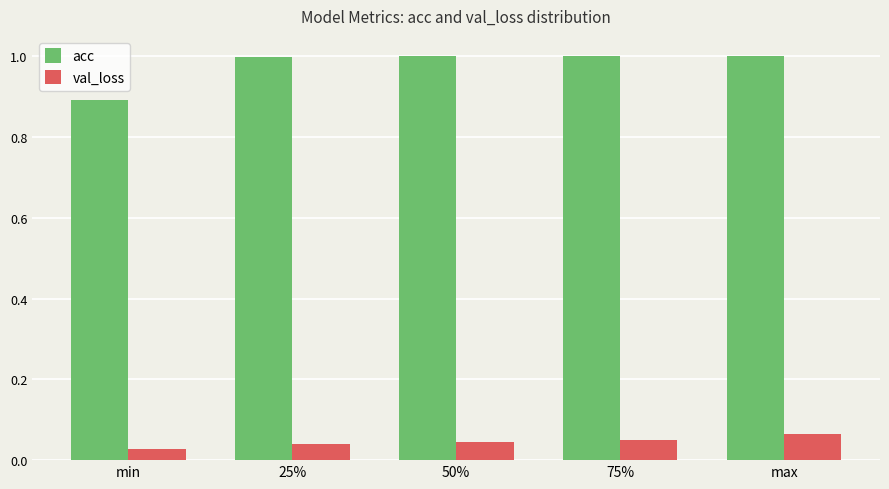

What is the label of the 1st bar from the right?

max